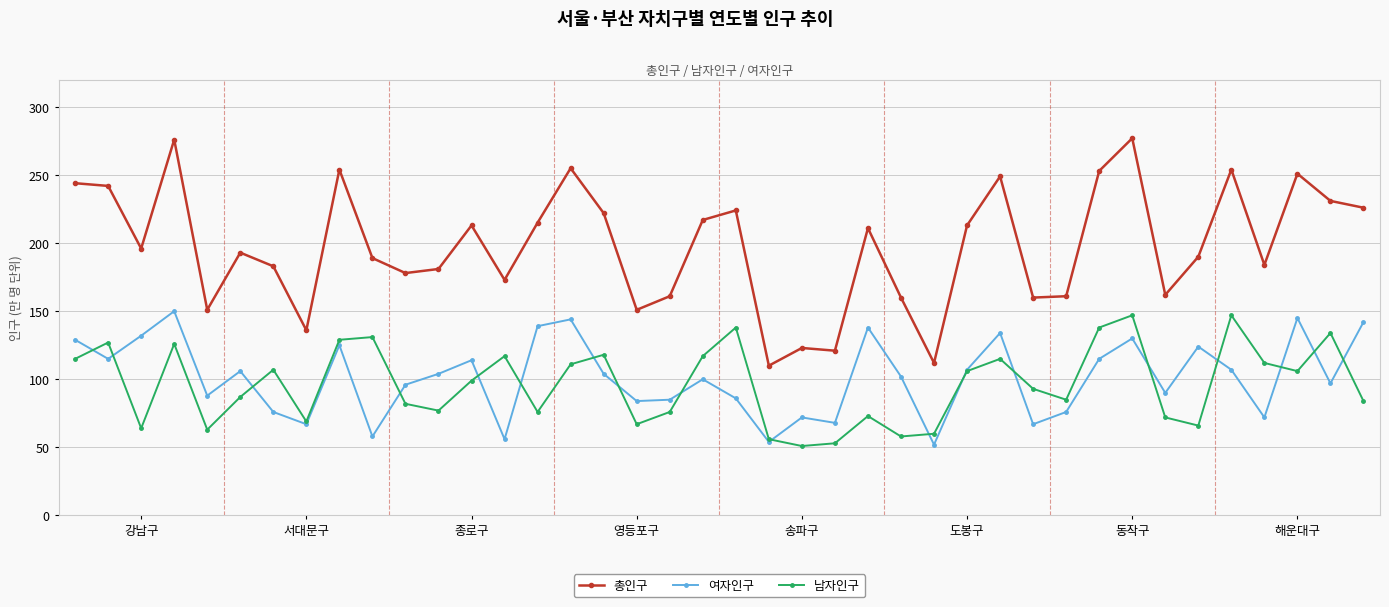

True or false: 총인구 and 남자인구 intersect in this chart.

False